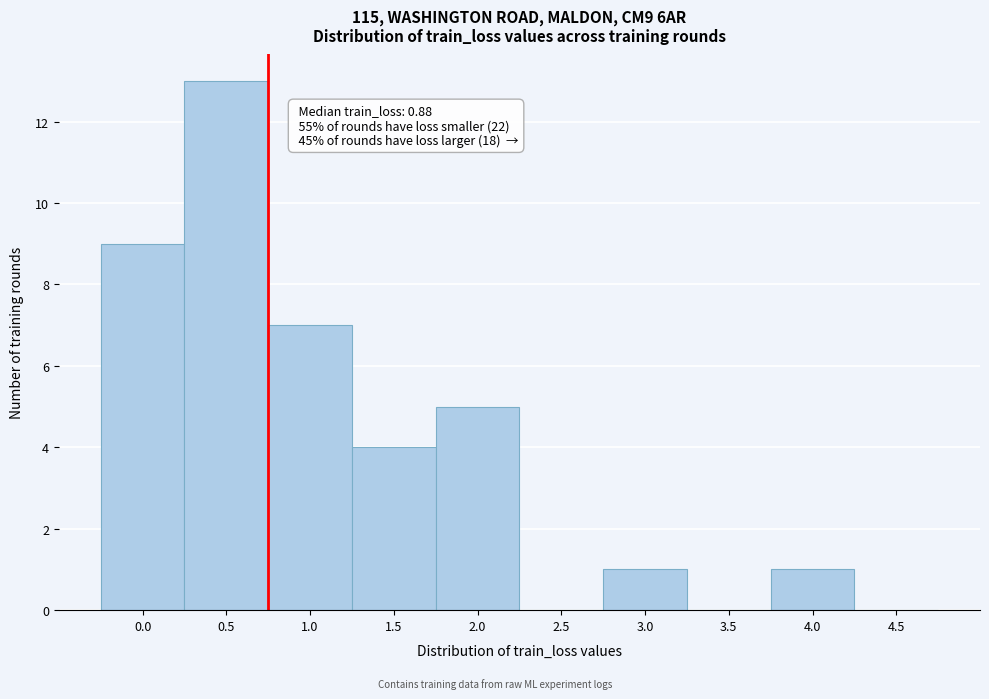

Reading left to right, what are all the values shown in this chart?

0.0=9	0.5=13	1.0=7	1.5=4	2.0=5	2.5=0	3.0=1	3.5=0	4.0=1	4.5=0